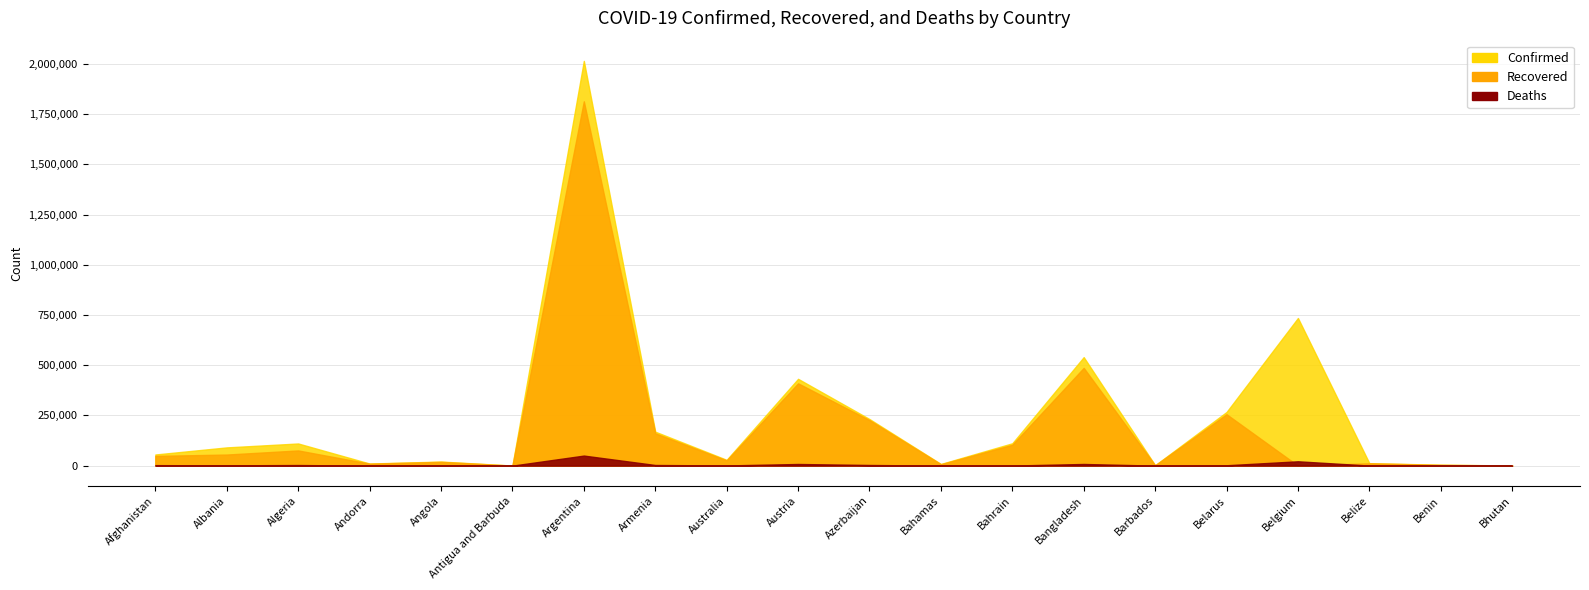

True or false: Recovered and Confirmed cross at least once.

False